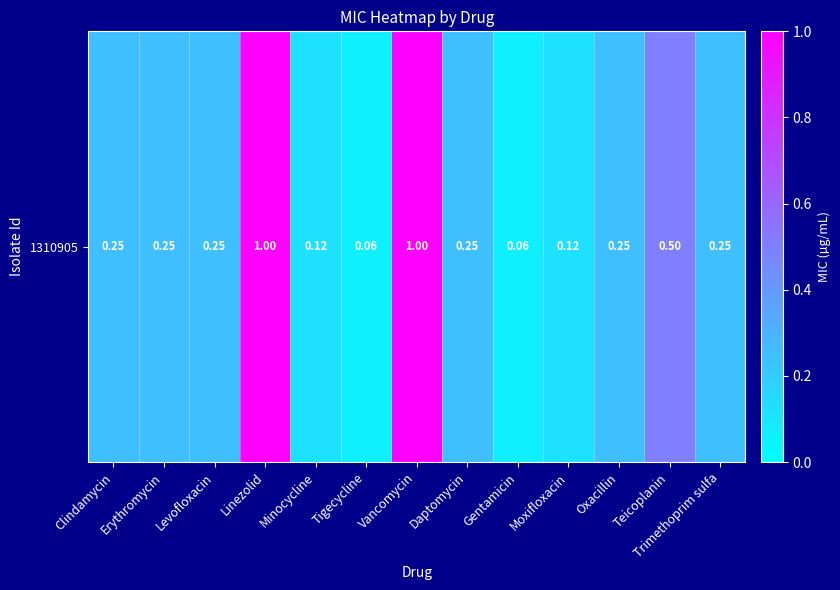

Which label corresponds to the largest value in the chart?

Linezolid